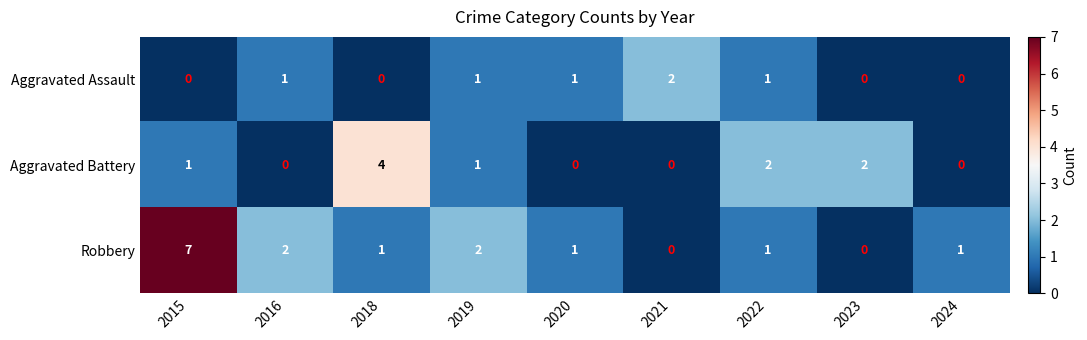

True or false: Aggravated Assault has a value of 2 at 2021.

True